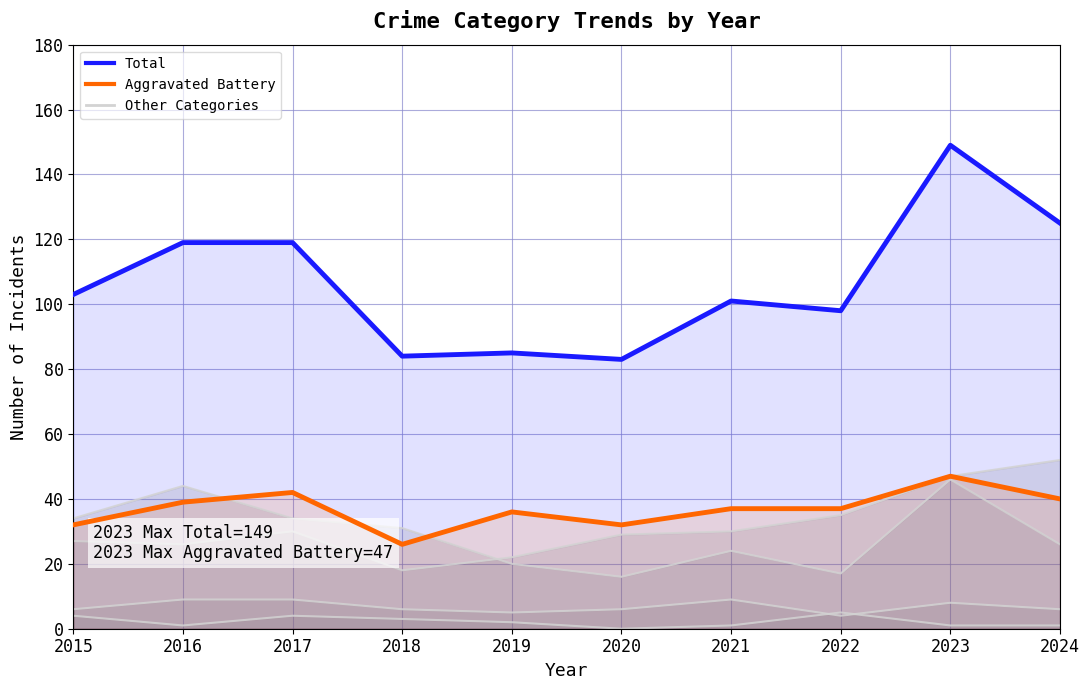

The Total series shows 121 at 2018. True or false?

False